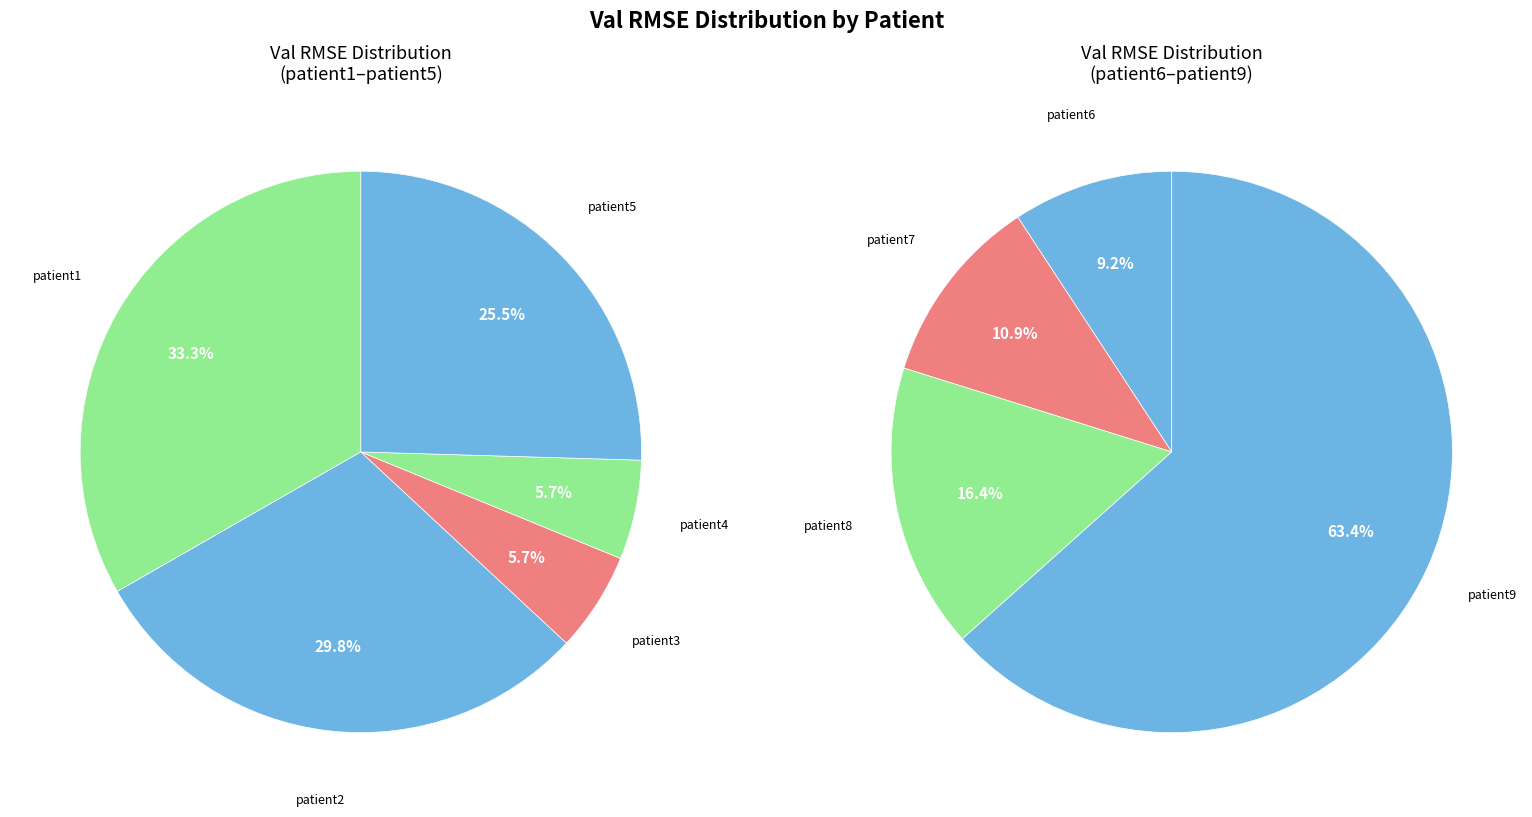

Approximately how many times larger is the value at patient4 compared to patient6?

0.4